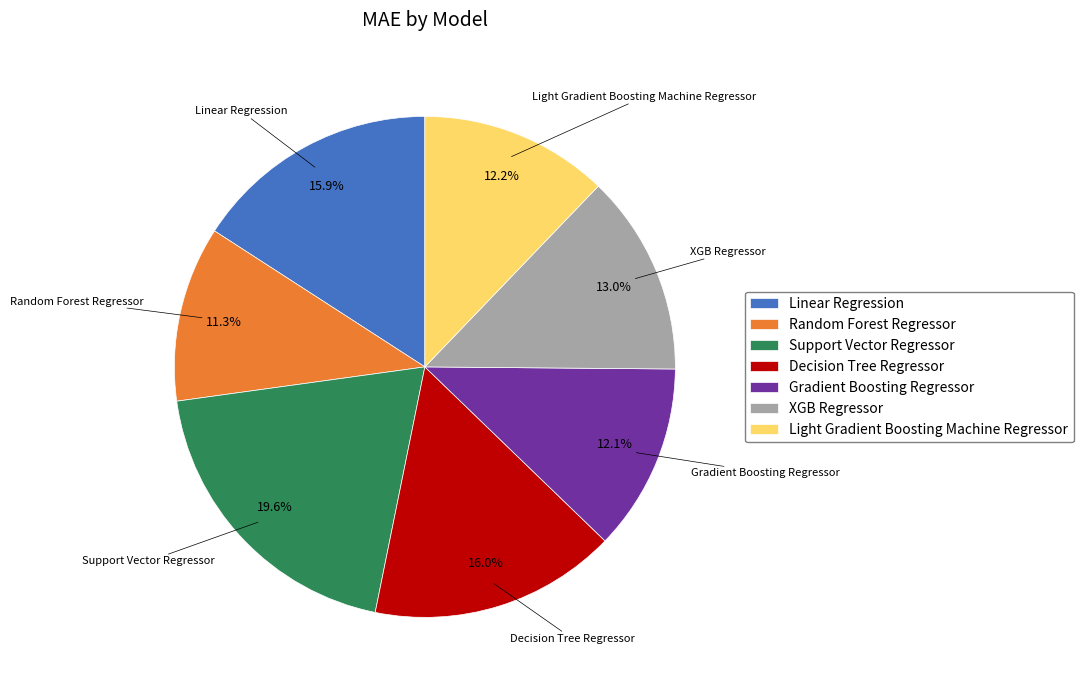

Approximately how many times larger is the value at Support Vector Regressor compared to Linear Regression?

1.2